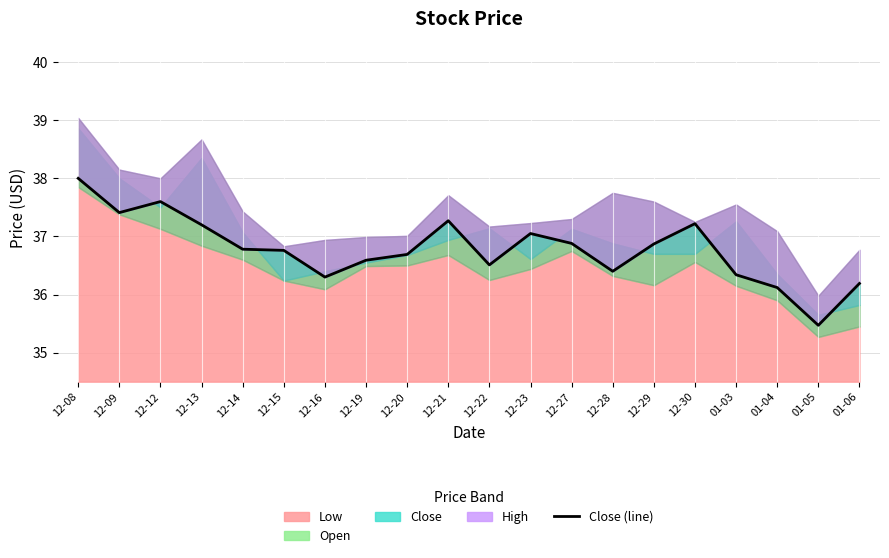

What is the change in value from 12-13 to 12-27?

-0.3